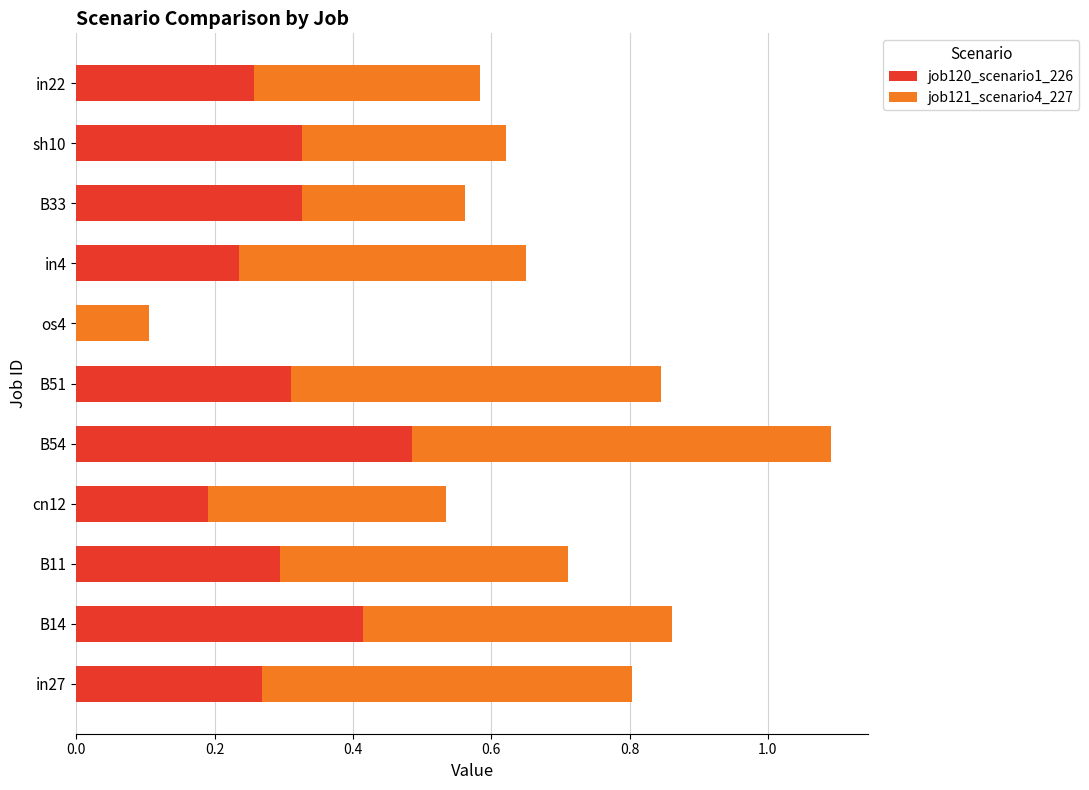

What is the sum of all job120_scenario1_226 values?

3.1